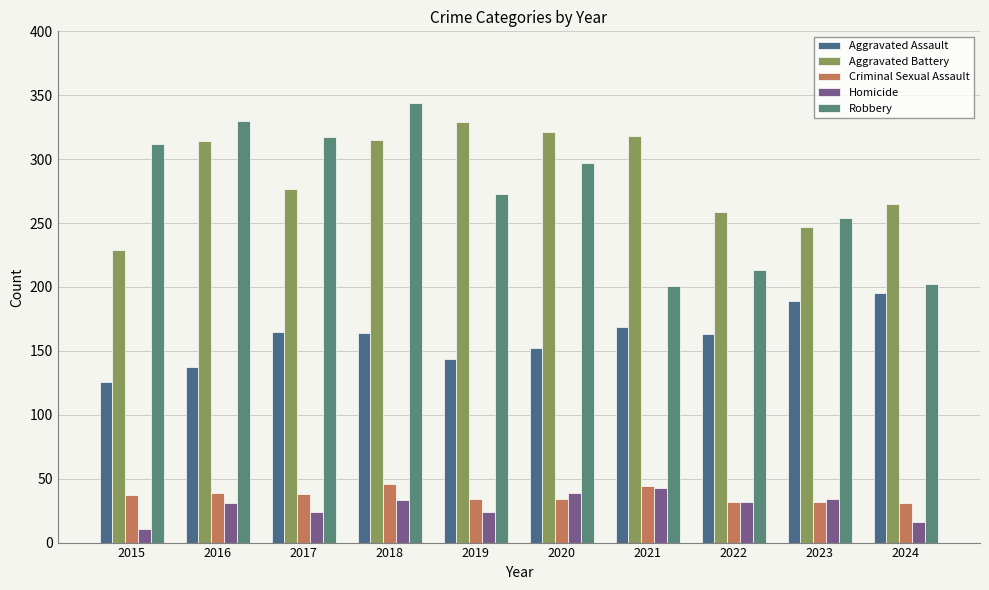

Rank the series by their maximum value, from highest to lowest.

Robbery, Aggravated Battery, Aggravated Assault, Criminal Sexual Assault, Homicide